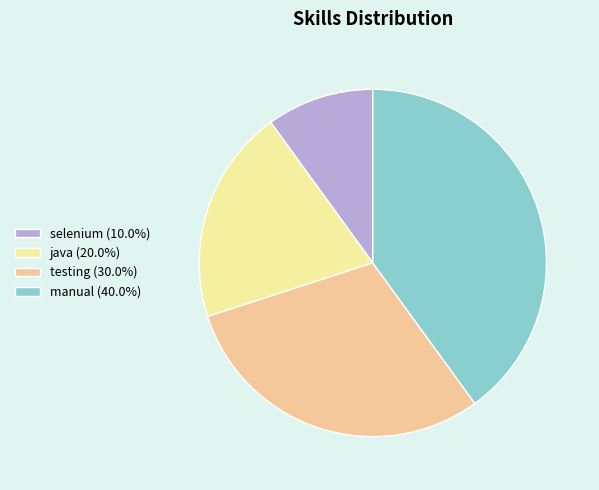

Approximately how many times larger is the value at selenium (10.0%) compared to testing (30.0%)?

0.3